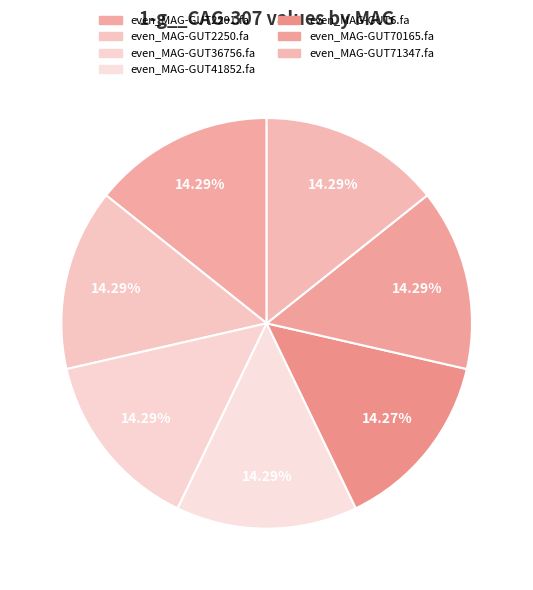

Combined, what portion of the pie is even_MAG-GUT70165.fa and even_MAG-GUT41852.fa?

28.6%